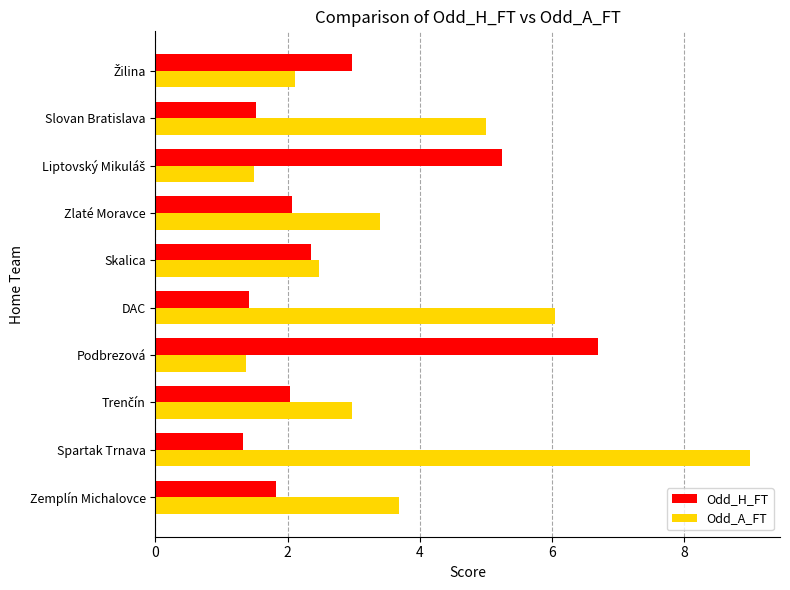

What is the spread (max minus min) of values at Spartak Trnava?

7.7